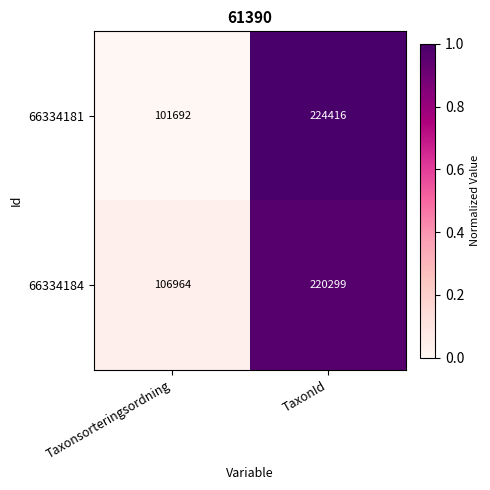

At which label is 66334181 closest to 163054?

Taxonsorteringsordning